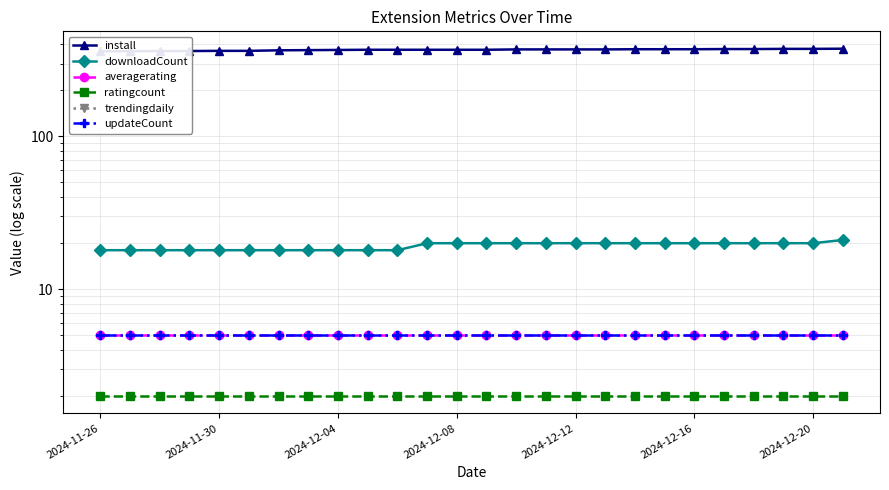

What value does the downloadCount series have at 18?

20